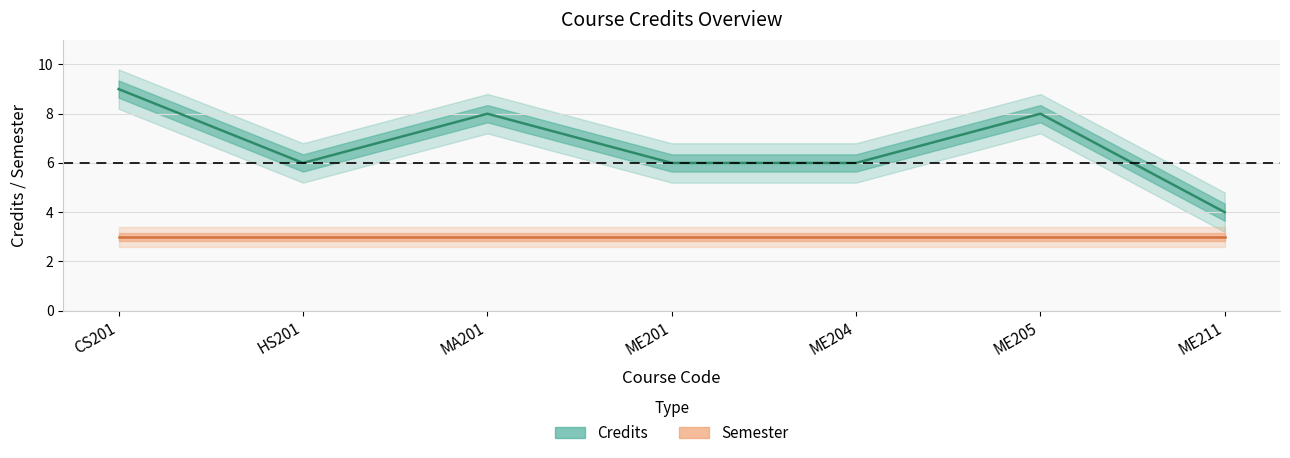

Reading right to left, extract all data points from this chart.

4	8	6	6	8	6	9